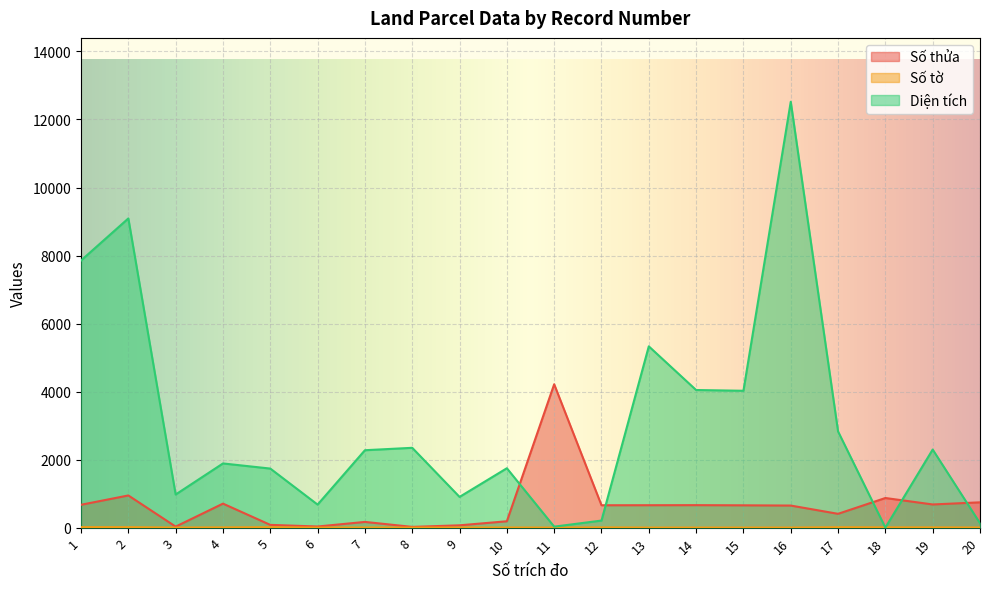

The Diện tích series shows 29.0 at 11. True or false?

True